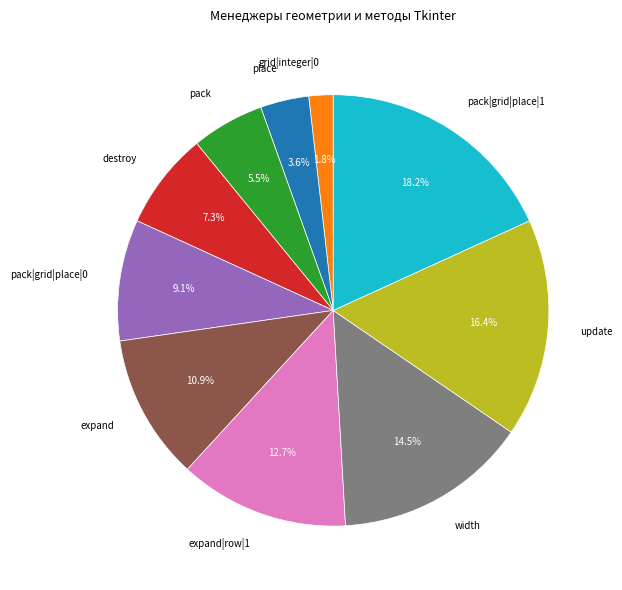

Rank the categories by value from lowest to highest.

grid|integer|0, place, pack, destroy, pack|grid|place|0, expand, expand|row|1, width, update, pack|grid|place|1